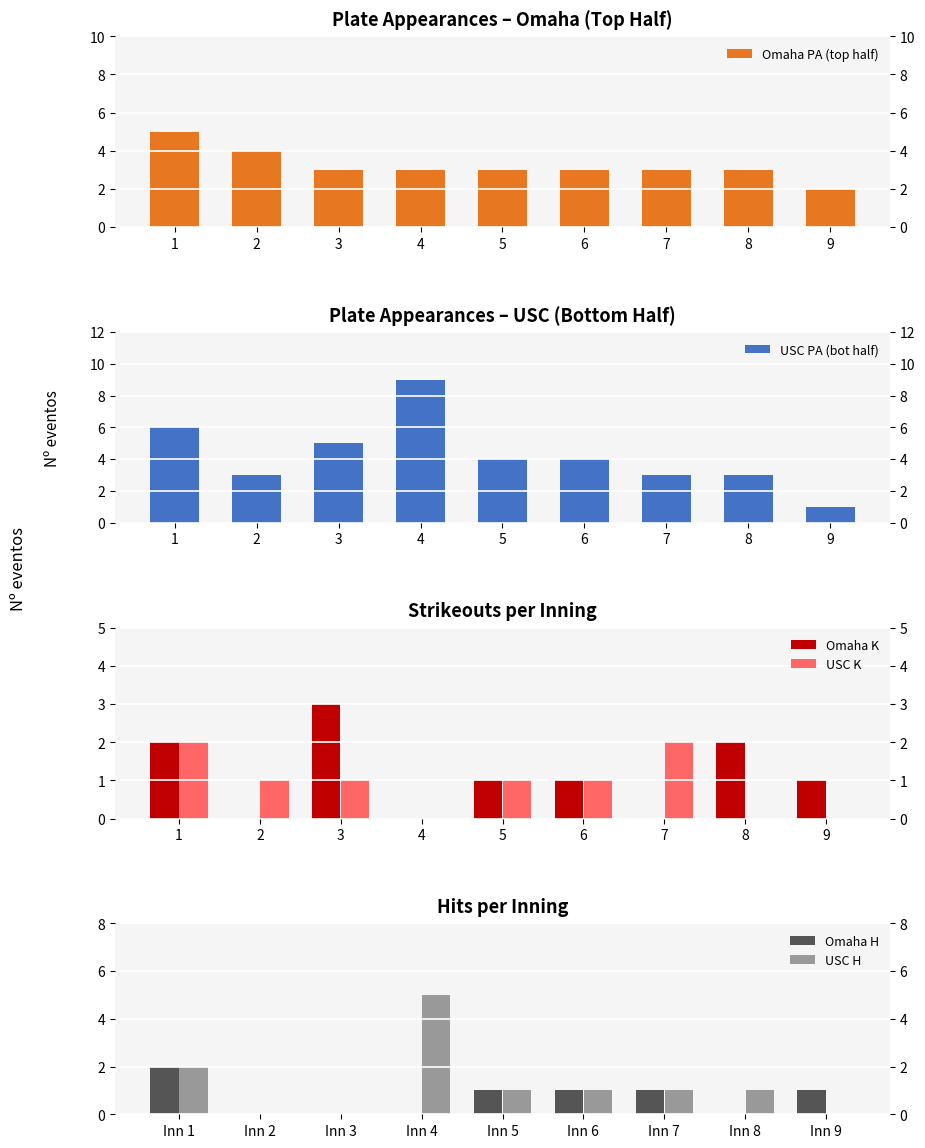

Reading left to right, transcribe all the data shown in this chart.

Omaha PA (top half): 5	4	3	3	3	3	3	3	2
USC PA (bot half): 6	3	5	9	4	4	3	3	1
Omaha K: 2	0	3	0	1	1	0	2	1
USC K: 2	1	1	0	1	1	2	0	0
Omaha H: 2	0	0	0	1	1	1	0	1
USC H: 2	0	0	5	1	1	1	1	0